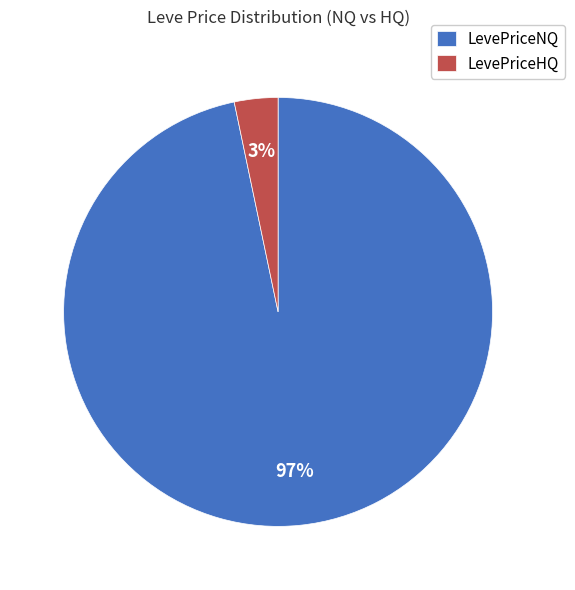

Which has a higher value, LevePriceNQ or LevePriceHQ?

LevePriceNQ